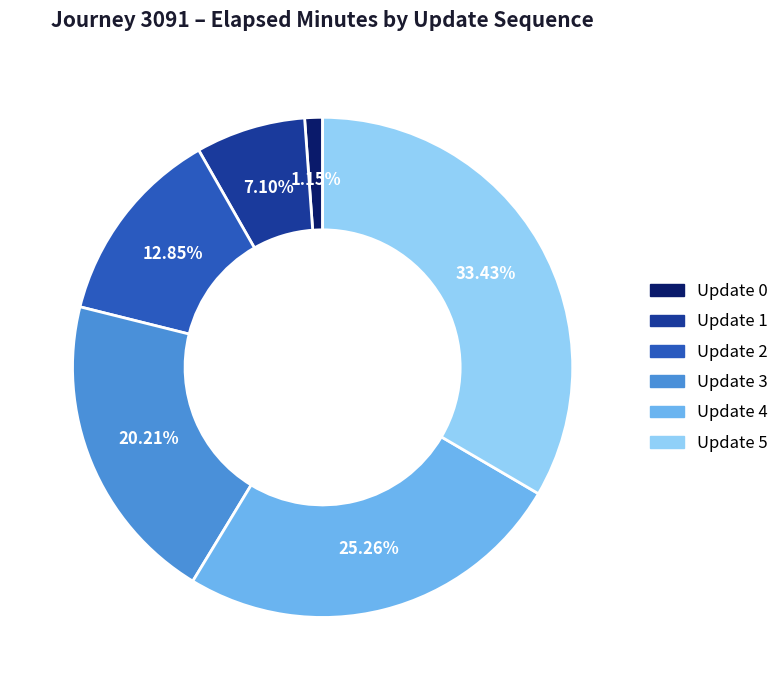

Does any single category account for the majority?

No